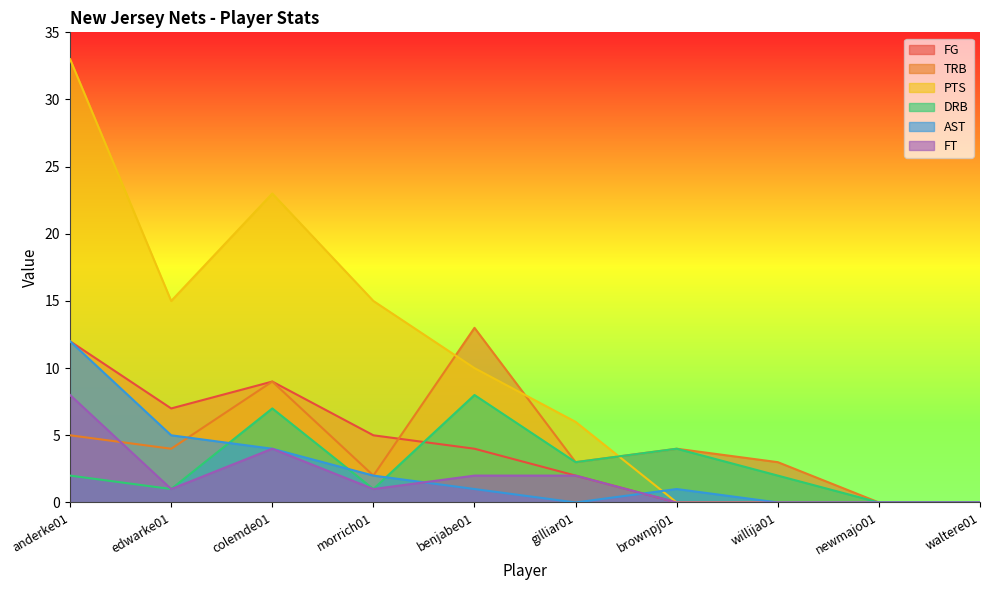

What is the sum of the DRB values at morrich01 and willija01?

3